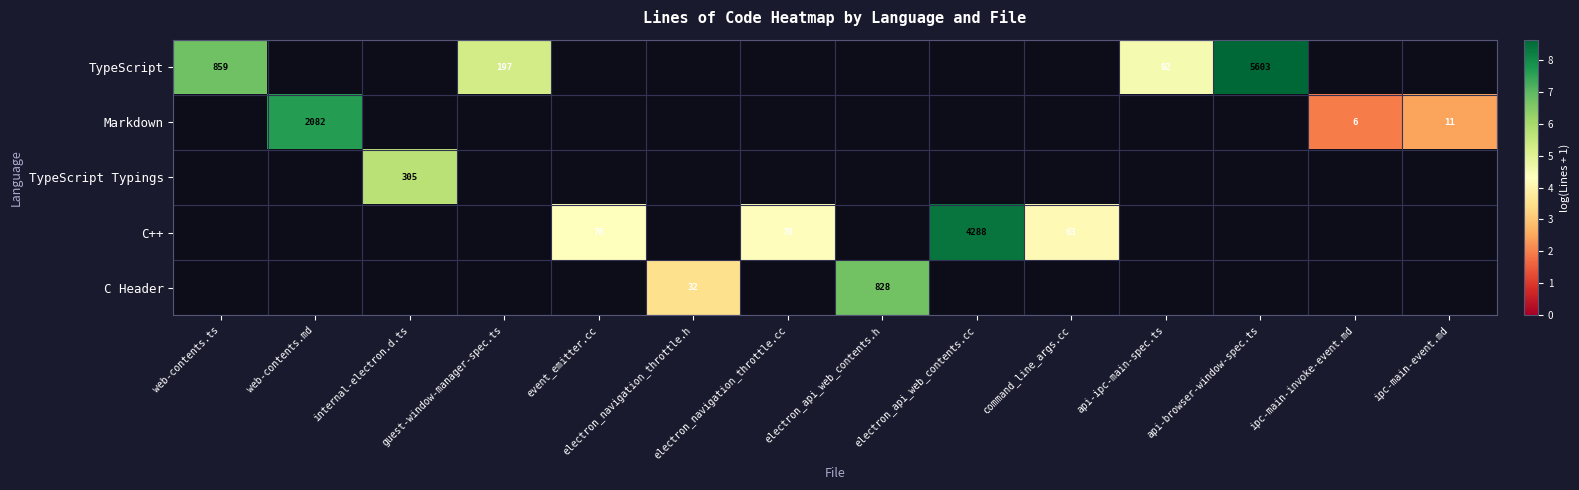

Which has a higher value, web-contents.ts or electron_api_web_contents.cc?

electron_api_web_contents.cc